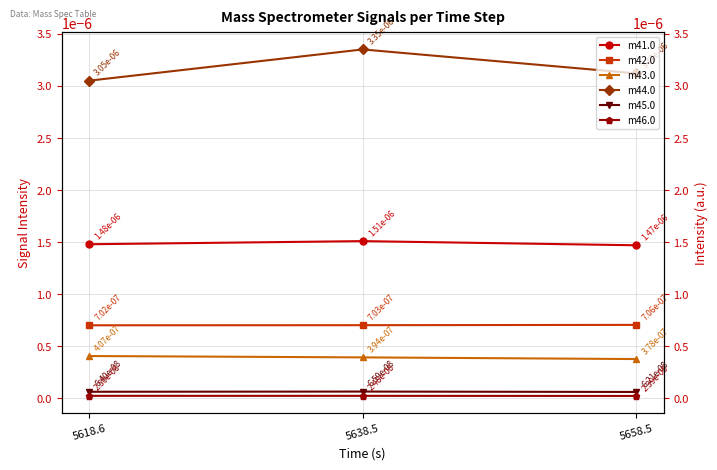

Which category has the highest value in the m42.0 series?

5658.5